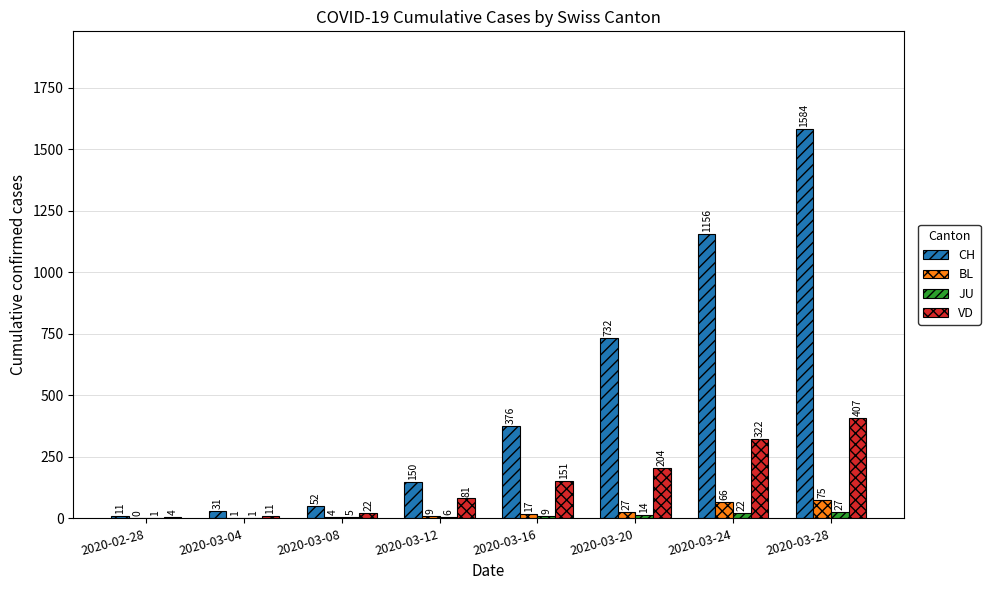

At which label does JU reach its peak?

2020-03-28